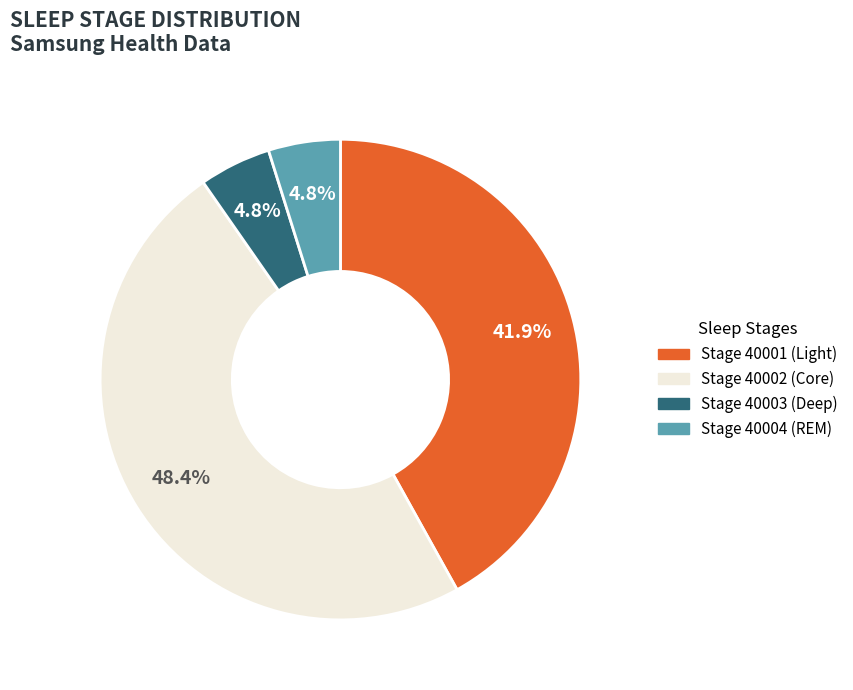

Is there any slice that represents more than half of the pie?

No